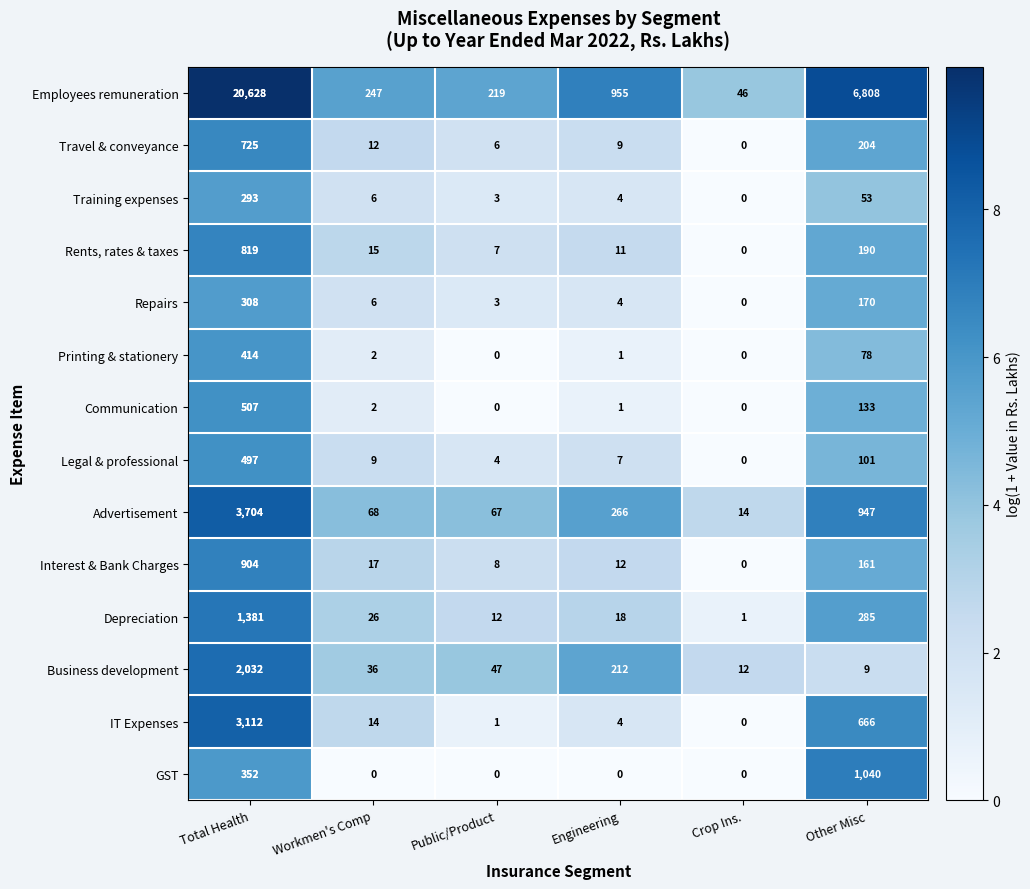

Between Workmen's Comp and Engineering, which series saw the biggest shift?

Employees remuneration